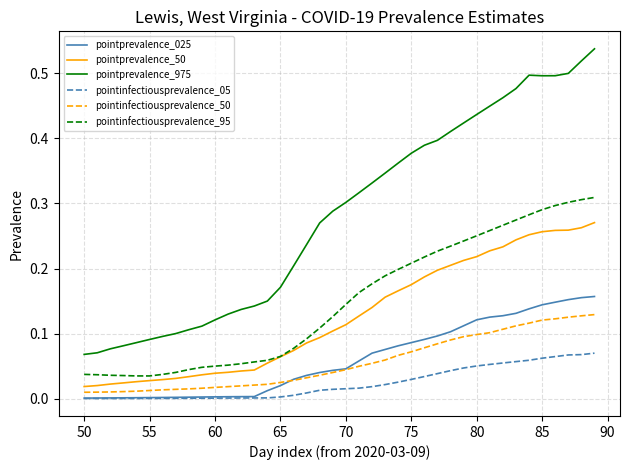

At how many categories does at least one series exceed 0?

40